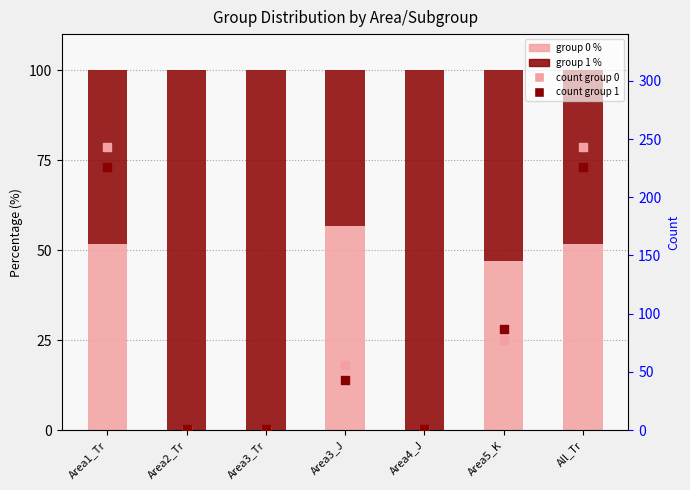

What is the total value across all series at Area1_Tr?

569.0